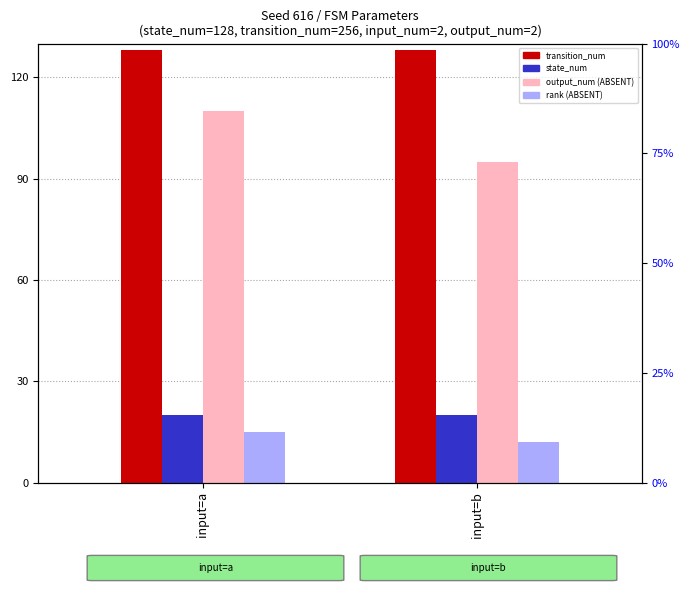

At which category is the sum across all series the highest?

input=a